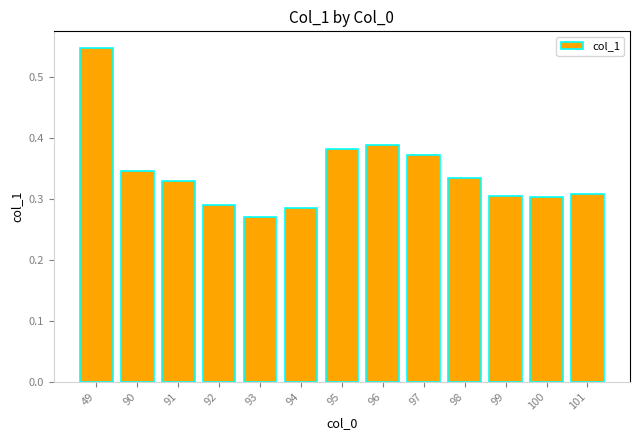

At which category does the chart reach its peak across all series?

49